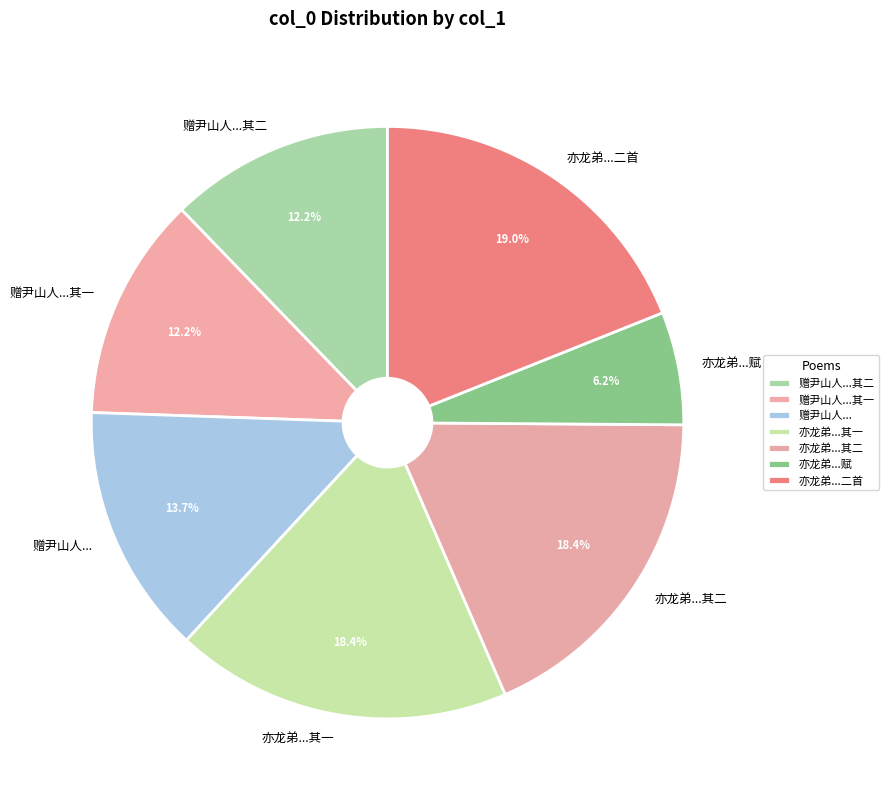

Approximately how many times larger is the value at 亦龙弟...赋 compared to 赠尹山人...其二?

0.5